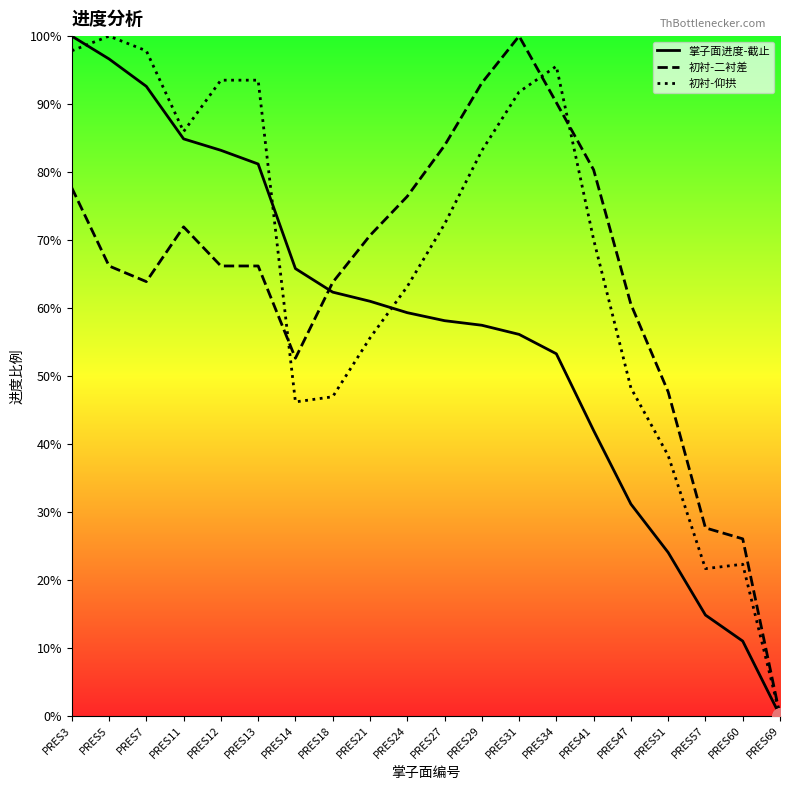

At which category is the sum across all series the highest?

PRES3